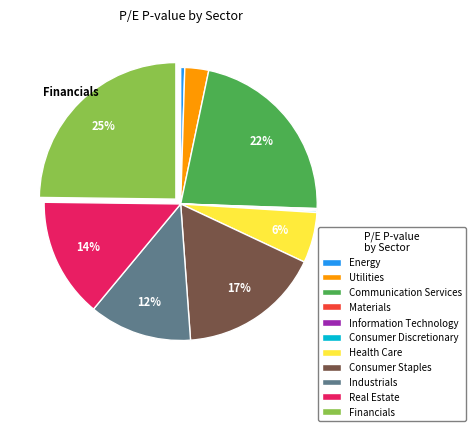

To the nearest percent, what is the average slice percentage?

9%